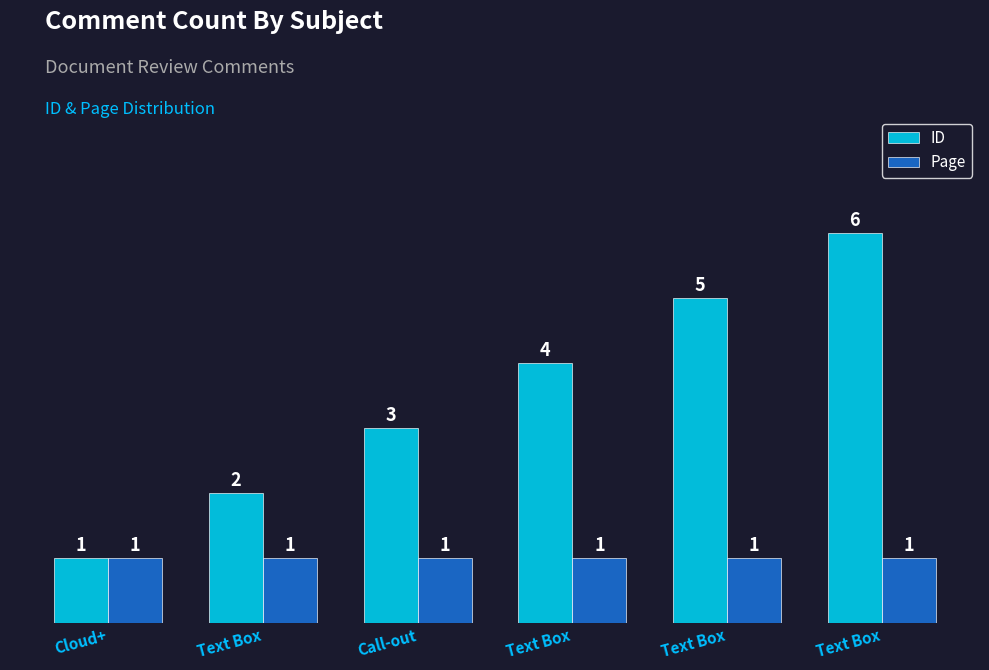

What are all the series names shown in the legend?

ID, Page